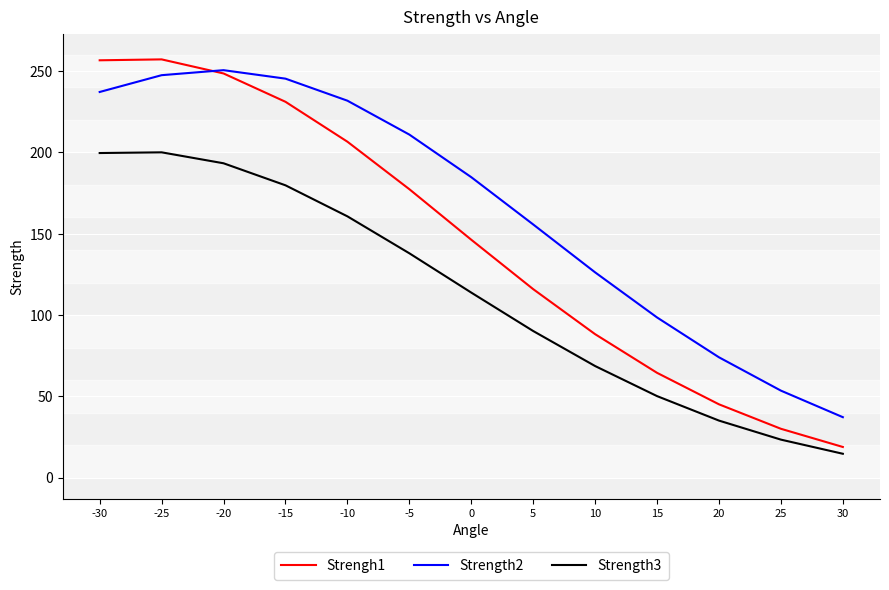

What is the average value of the Strength3 series?

112.9